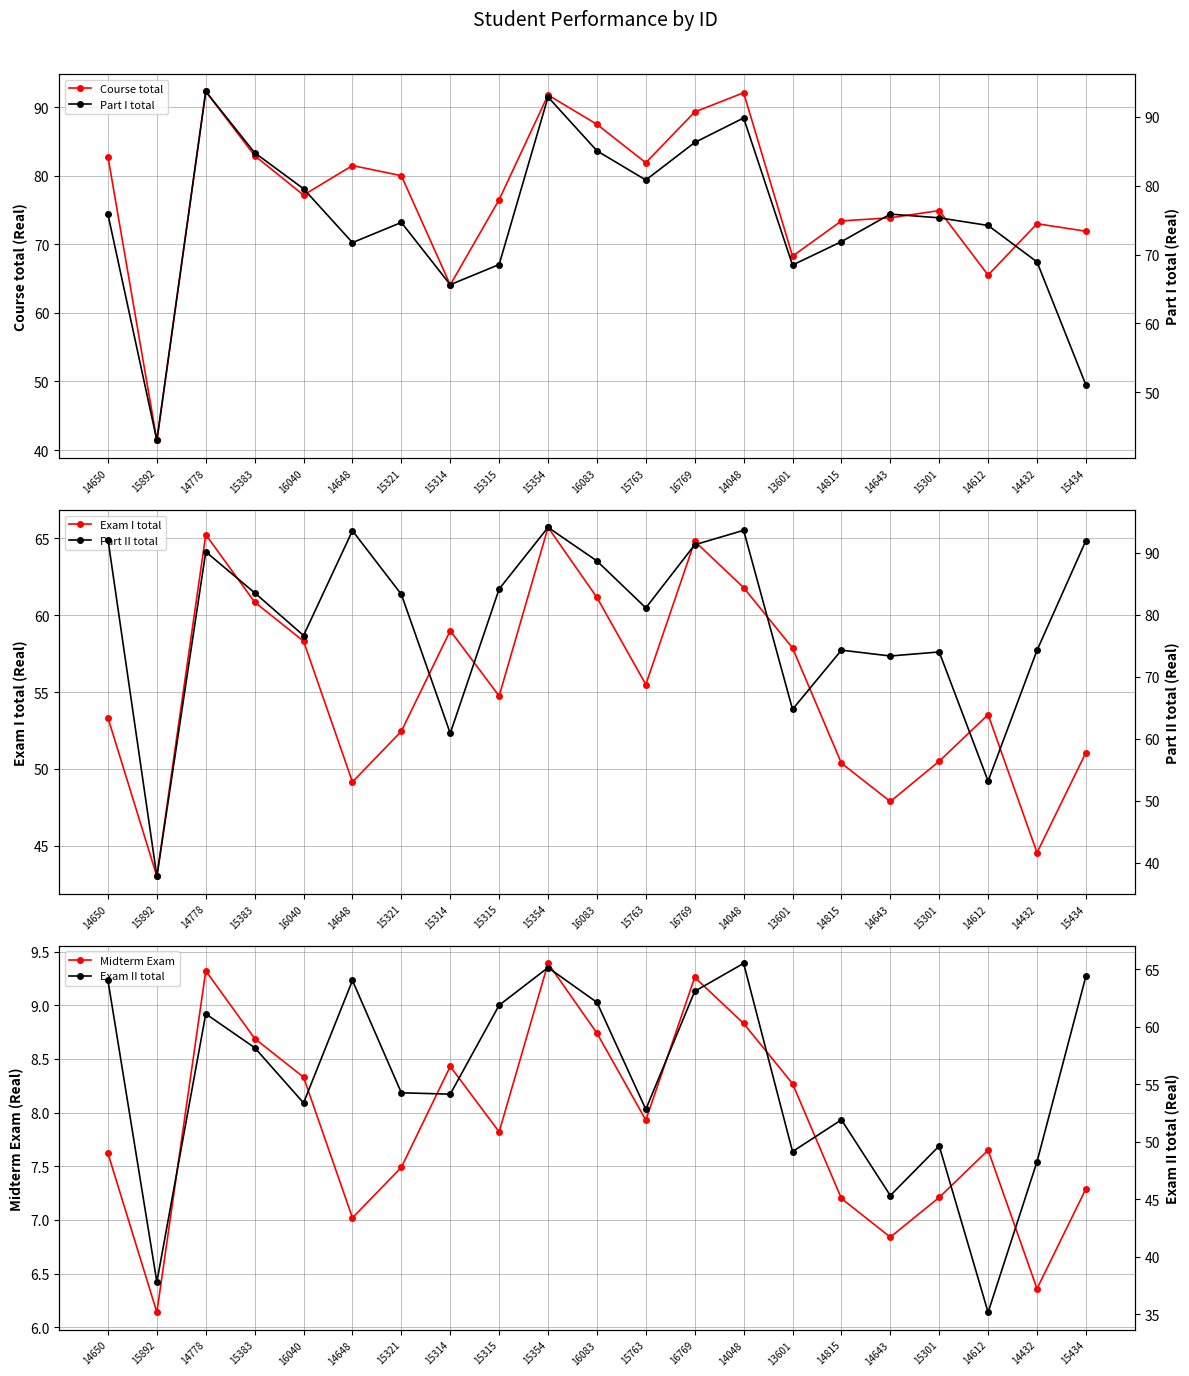

What is the sum of the Course total values at 15383 and 14643?

156.8